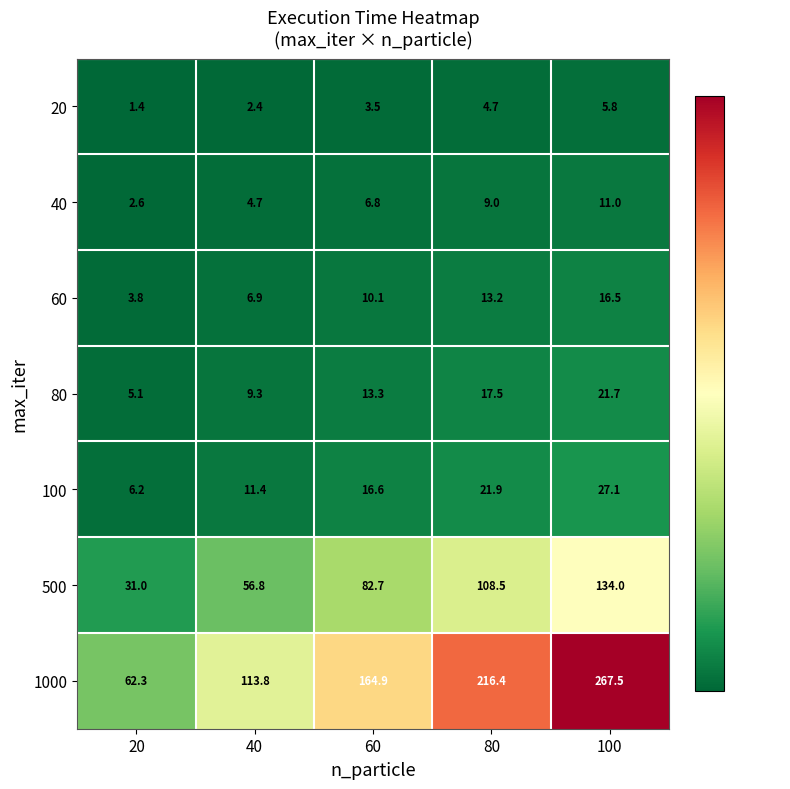

Which series changed the most between 20 and 80?

1000